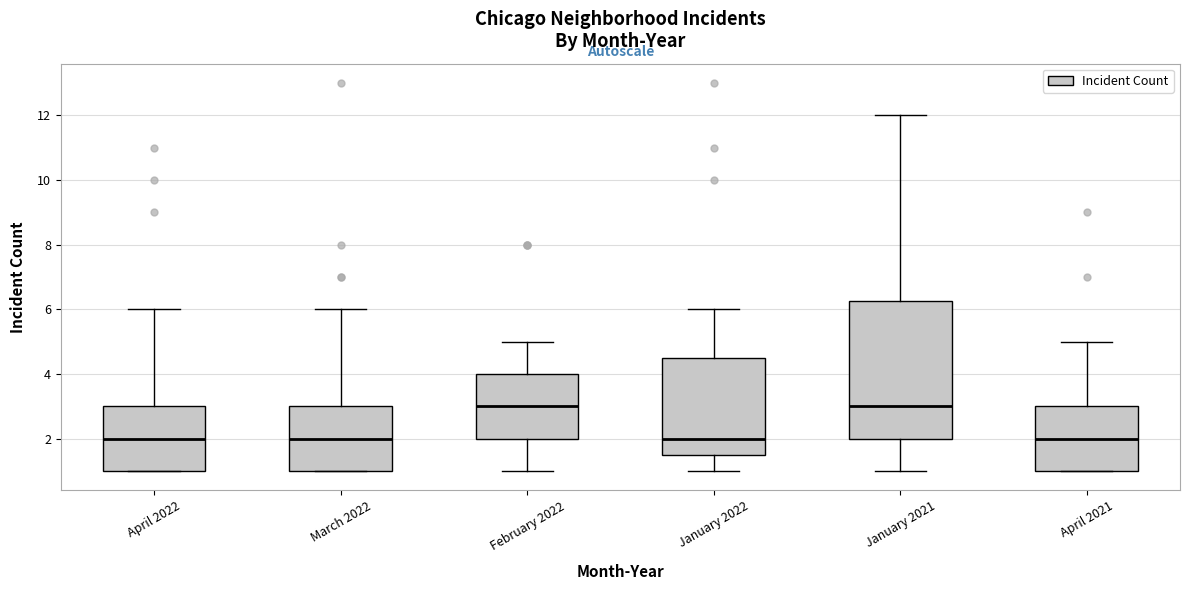

Which box is the tallest, from its lower edge to its upper edge?

January 2021